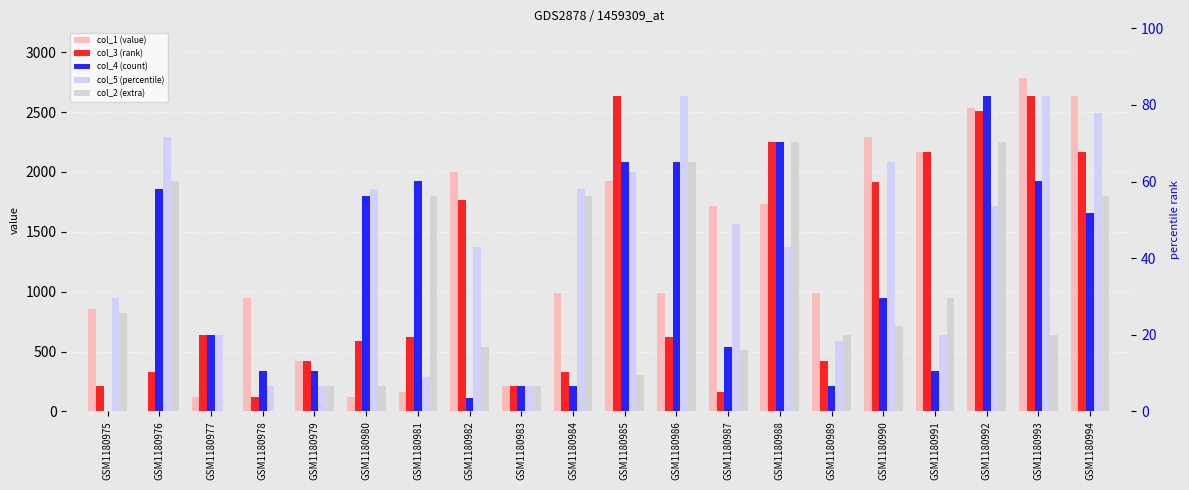

Reading left to right, what are all the values shown in this chart?

col_1 (value): 858.0	0.0	122.0	946.0	422.0	122.0	158.0	1997.9	214.0	988.0	1927.9	988.0	1711.9	1735.9	988.0	2290.9	2169.9	2537.9	2786.9	2632.9
col_3 (rank): 214.0	328.0	640.0	120.0	422.0	586.0	622.0	1764.9	214.0	328.0	2632.9	622.0	162.0	2251.9	422.0	1918.9	2169.9	2510.9	2632.9	2169.9
col_4 (count): 0.0	1857.9	640.0	334.0	334.0	1795.9	1923.9	114.0	214.0	214.0	2082.9	2082.9	540.0	2251.9	214.0	946.0	334.0	2632.9	1923.9	1659.9
col_5 (percentile): 946.0	2290.9	640.0	214.0	214.0	1857.9	288.0	1371.9	214.0	1857.9	1997.9	2632.9	1561.9	1371.9	586.0	2082.9	640.0	1711.9	2632.9	2496.9
col_2 (extra): 822.0	1923.9	0.0	0.0	214.0	214.0	1795.9	540.0	214.0	1795.9	302.0	2082.9	516.0	2251.9	640.0	716.0	946.0	2251.9	640.0	1795.9